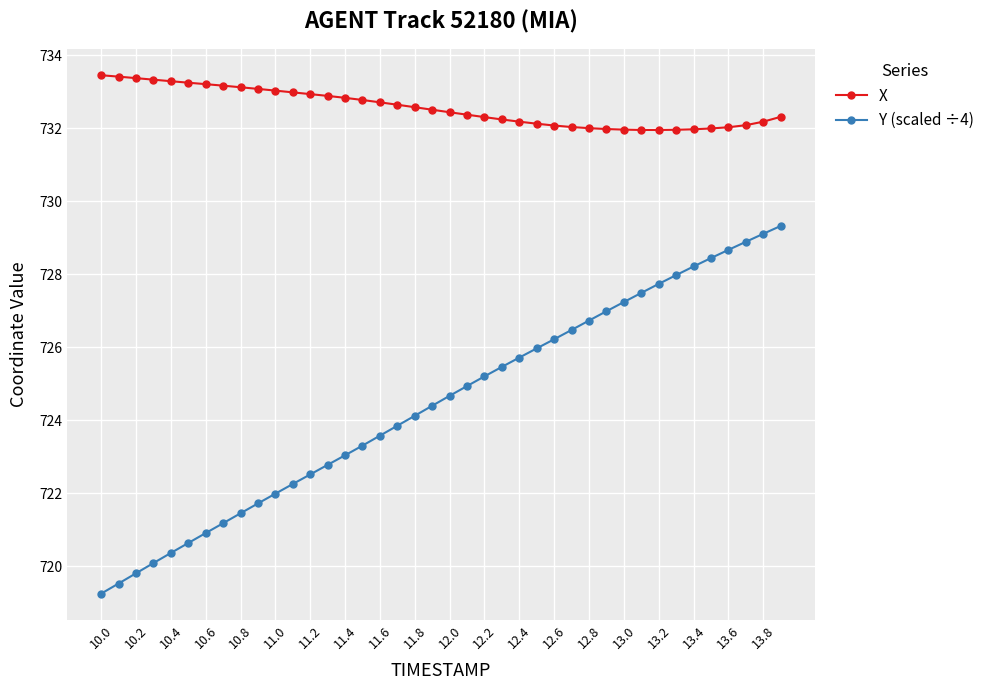

List the series in order of their overall mean, lowest first.

Y (scaled ÷4), X